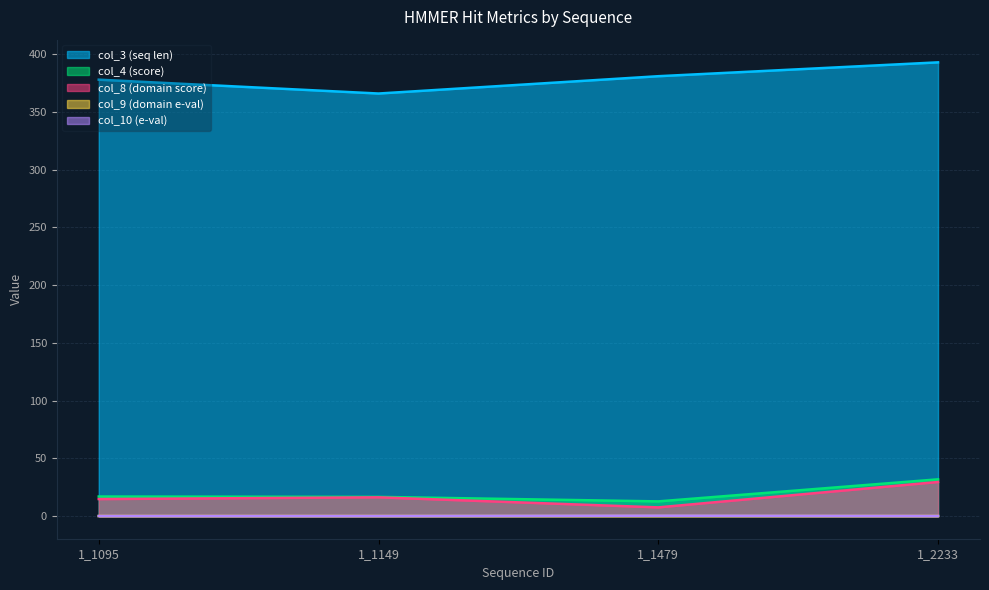

True or false: col_9 (domain e-val) and col_10 (e-val) cross at least once.

False